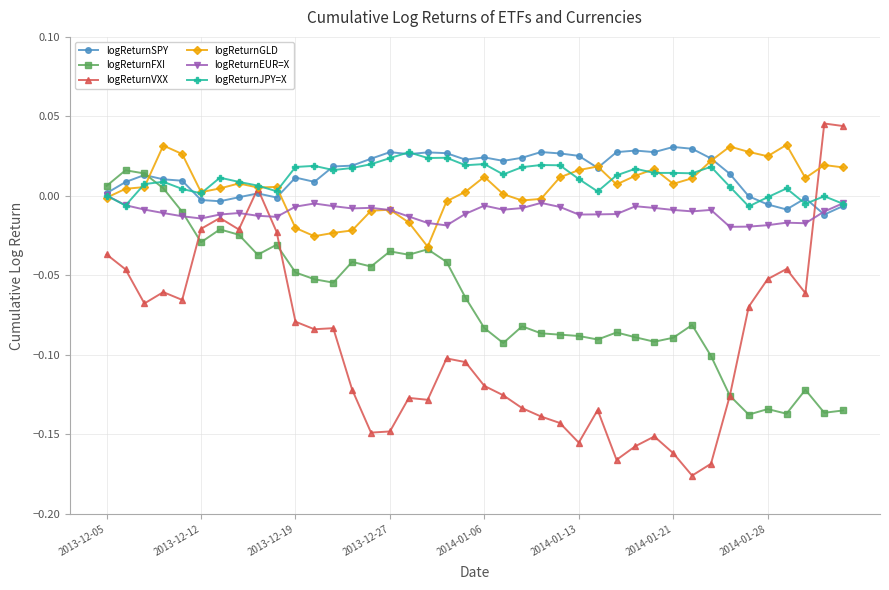

In logReturnEUR=X, how many points are higher than both neighbors (excluding endpoints)?

8